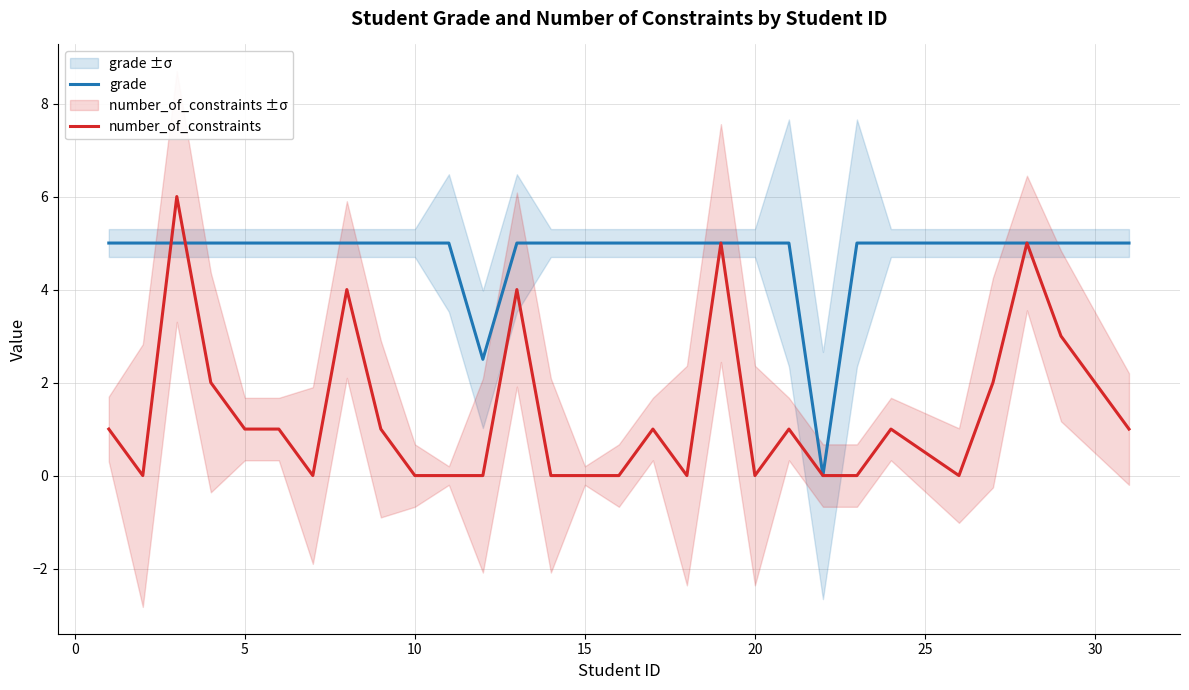

At how many categories does at least one series exceed 5?

1